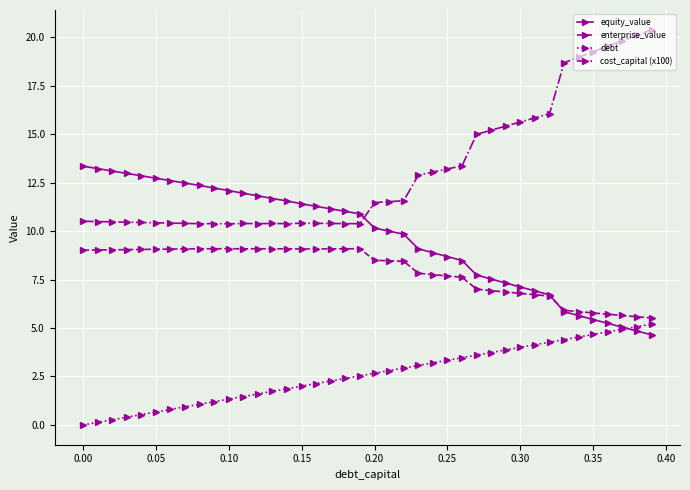

What is the greatest value displayed?

20.4